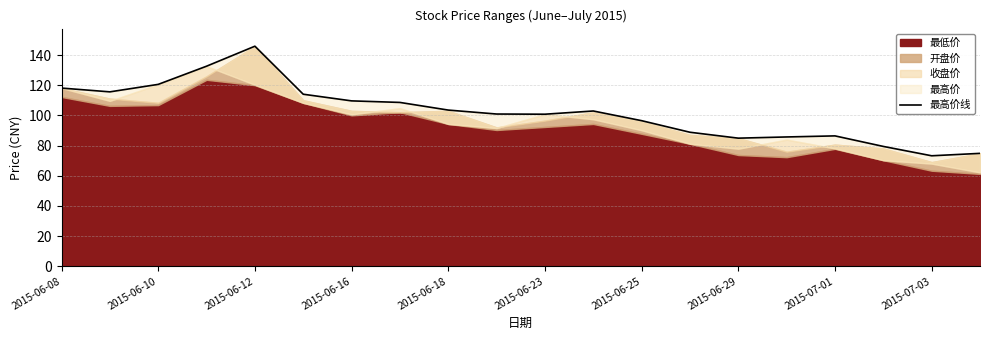

How many data points does each series have?

20